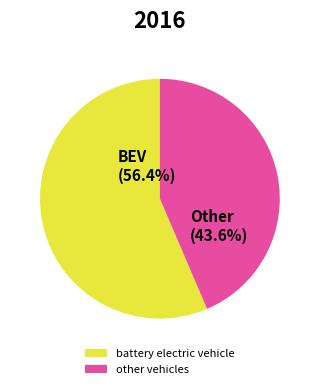

Is the sum of other vehicles and battery electric vehicle greater than half?

Yes